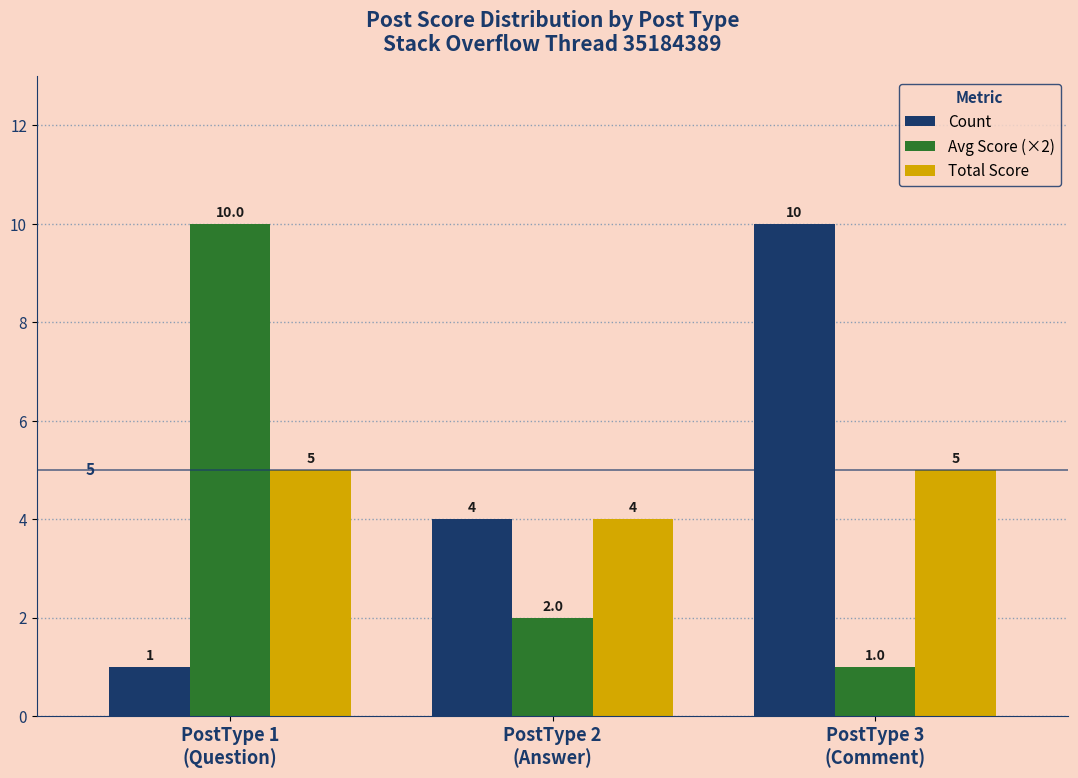

Where is Avg Score (×2) nearest to the value 5?

PostType 2
(Answer)